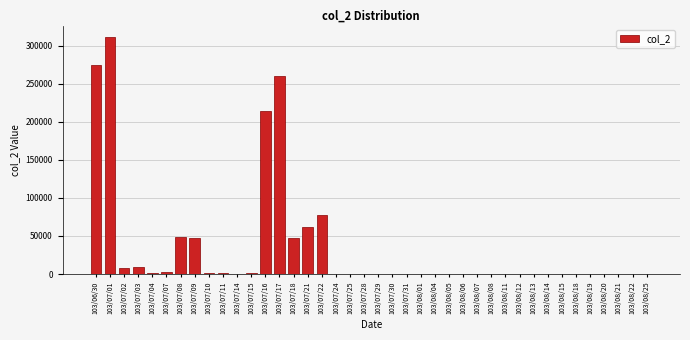

What is the greatest value displayed?

310930